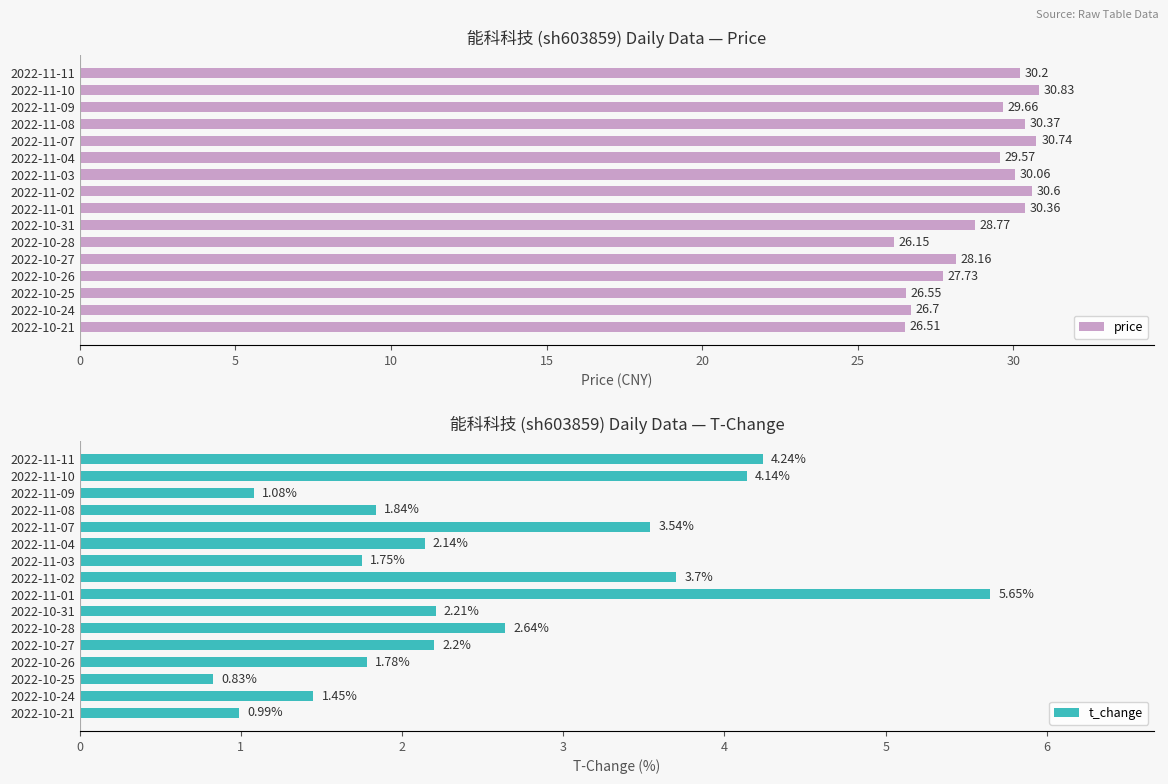

List the labels in order of price value, smallest first.

2022-10-28, 2022-10-21, 2022-10-25, 2022-10-24, 2022-10-26, 2022-10-27, 2022-10-31, 2022-11-04, 2022-11-09, 2022-11-03, 2022-11-11, 2022-11-01, 2022-11-08, 2022-11-02, 2022-11-07, 2022-11-10